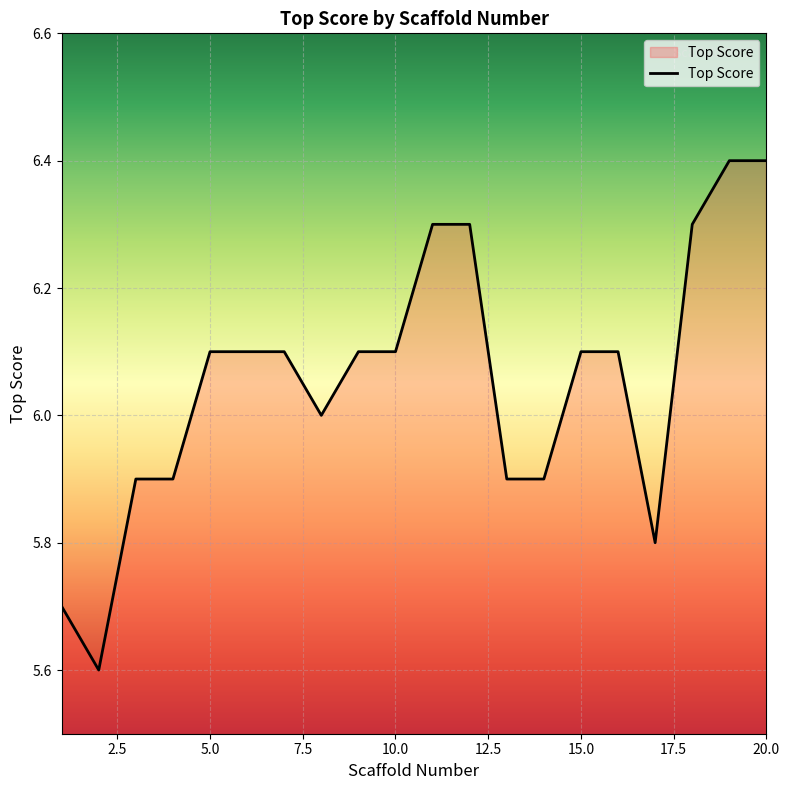

Reading left to right, list all the values displayed in this chart.

5.7	5.6	5.9	5.9	6.1	6.1	6.1	6.0	6.1	6.1	6.3	6.3	5.9	5.9	6.1	6.1	5.8	6.3	6.4	6.4